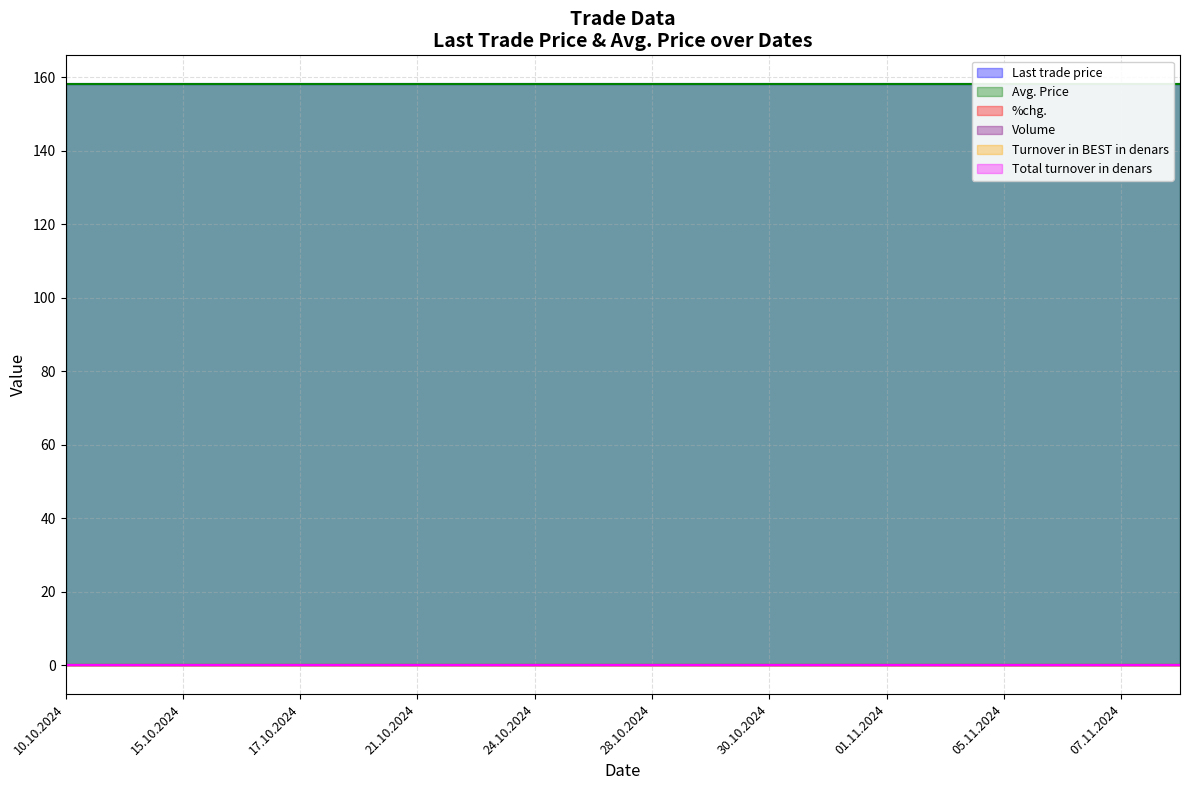

Reading right to left, extract all data points from this chart.

Last trade price: 08.11.2024=158	07.11.2024=158	06.11.2024=158	05.11.2024=158	04.11.2024=158	01.11.2024=158	31.10.2024=158	30.10.2024=158	29.10.2024=158	28.10.2024=158	25.10.2024=158	24.10.2024=158	22.10.2024=158	21.10.2024=158	18.10.2024=158	17.10.2024=158	16.10.2024=158	15.10.2024=158	14.10.2024=158	10.10.2024=158
Avg. Price: 08.11.2024=158	07.11.2024=158	06.11.2024=158	05.11.2024=158	04.11.2024=158	01.11.2024=158	31.10.2024=158	30.10.2024=158	29.10.2024=158	28.10.2024=158	25.10.2024=158	24.10.2024=158	22.10.2024=158	21.10.2024=158	18.10.2024=158	17.10.2024=158	16.10.2024=158	15.10.2024=158	14.10.2024=158	10.10.2024=158
%chg.: 08.11.2024=0	07.11.2024=0	06.11.2024=0	05.11.2024=0	04.11.2024=0	01.11.2024=0	31.10.2024=0	30.10.2024=0	29.10.2024=0	28.10.2024=0	25.10.2024=0	24.10.2024=0	22.10.2024=0	21.10.2024=0	18.10.2024=0	17.10.2024=0	16.10.2024=0	15.10.2024=0	14.10.2024=0	10.10.2024=0
Volume: 08.11.2024=0	07.11.2024=0	06.11.2024=0	05.11.2024=0	04.11.2024=0	01.11.2024=0	31.10.2024=0	30.10.2024=0	29.10.2024=0	28.10.2024=0	25.10.2024=0	24.10.2024=0	22.10.2024=0	21.10.2024=0	18.10.2024=0	17.10.2024=0	16.10.2024=0	15.10.2024=0	14.10.2024=0	10.10.2024=0
Turnover in BEST in denars: 08.11.2024=0	07.11.2024=0	06.11.2024=0	05.11.2024=0	04.11.2024=0	01.11.2024=0	31.10.2024=0	30.10.2024=0	29.10.2024=0	28.10.2024=0	25.10.2024=0	24.10.2024=0	22.10.2024=0	21.10.2024=0	18.10.2024=0	17.10.2024=0	16.10.2024=0	15.10.2024=0	14.10.2024=0	10.10.2024=0
Total turnover in denars: 08.11.2024=0	07.11.2024=0	06.11.2024=0	05.11.2024=0	04.11.2024=0	01.11.2024=0	31.10.2024=0	30.10.2024=0	29.10.2024=0	28.10.2024=0	25.10.2024=0	24.10.2024=0	22.10.2024=0	21.10.2024=0	18.10.2024=0	17.10.2024=0	16.10.2024=0	15.10.2024=0	14.10.2024=0	10.10.2024=0